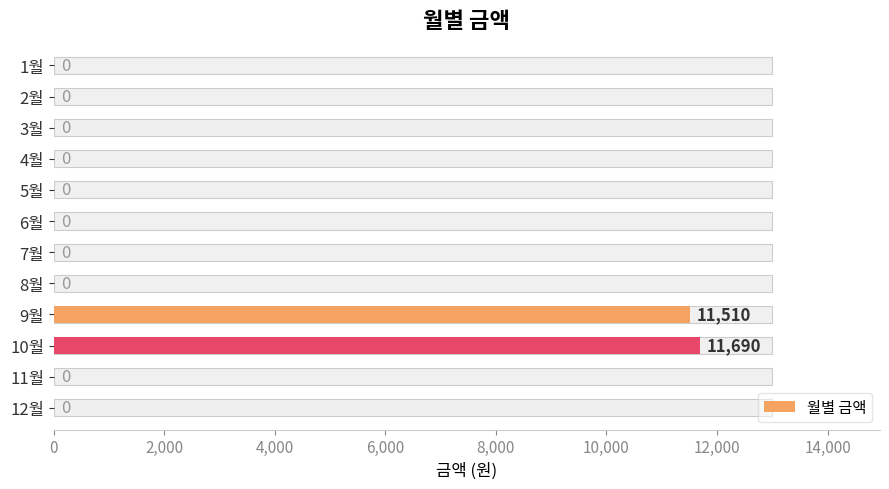

How many bars are there in total?

12